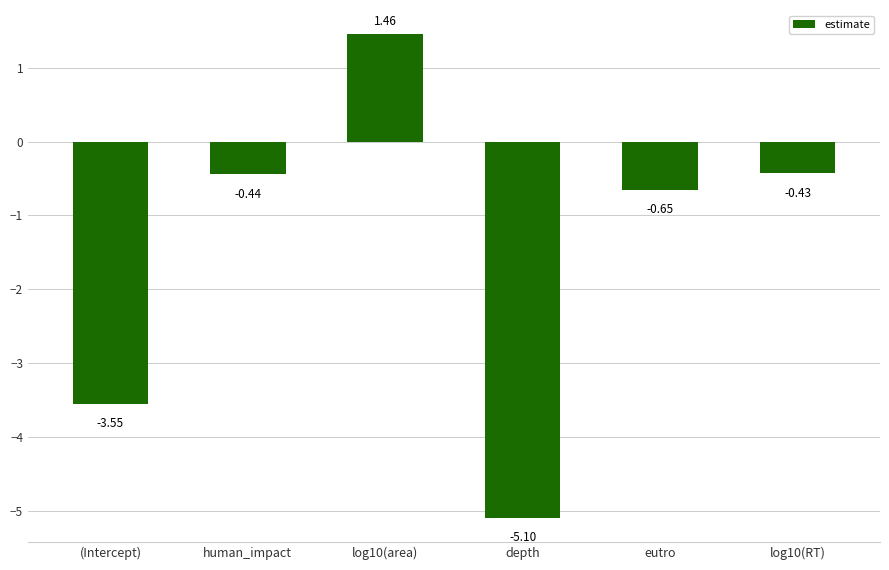

Rank the categories by value from lowest to highest.

depth, (Intercept), eutro, human_impact, log10(RT), log10(area)